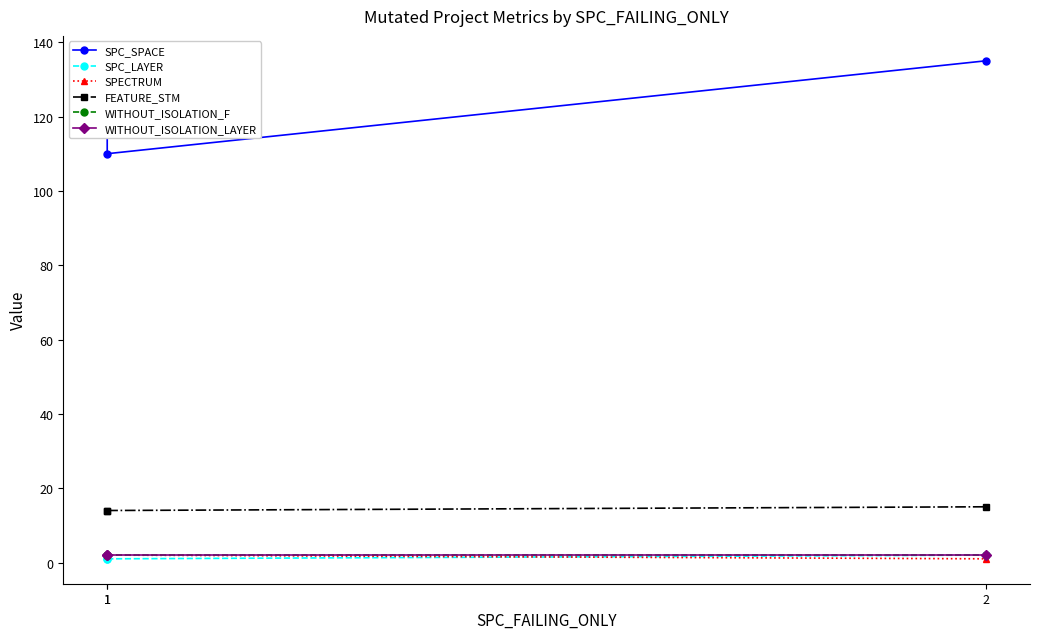

The value of WITHOUT_ISOLATION_F at 2 is 0. True or false?

False